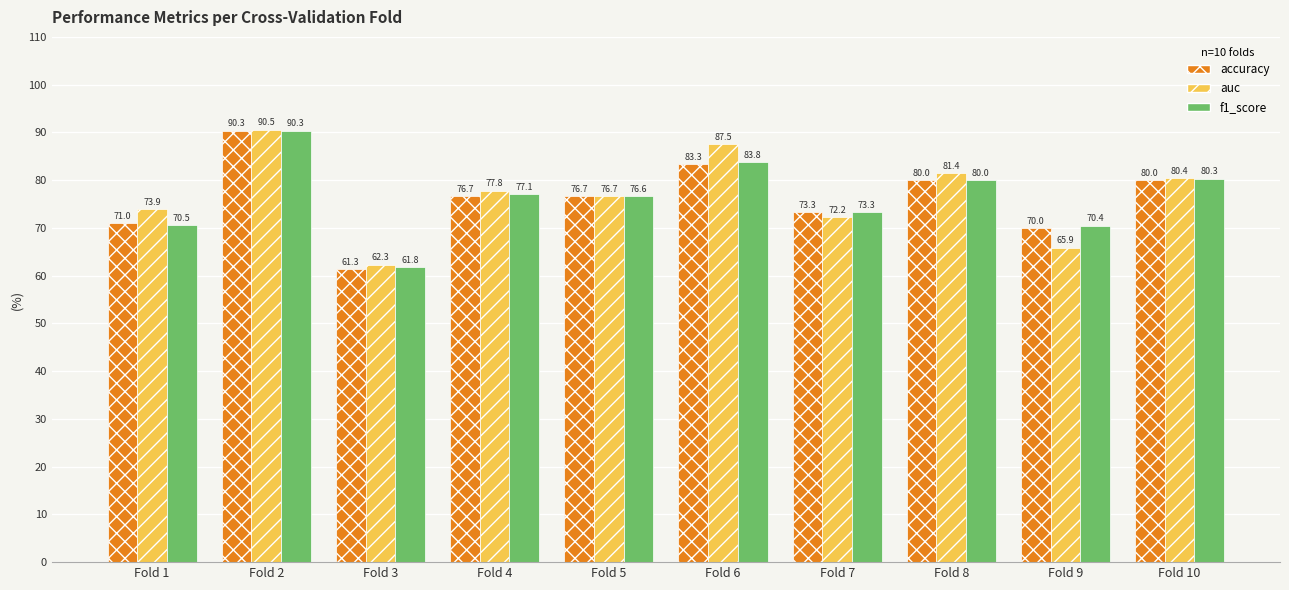

Rank the categories by f1_score value from lowest to highest.

Fold 3, Fold 9, Fold 1, Fold 7, Fold 5, Fold 4, Fold 8, Fold 10, Fold 6, Fold 2